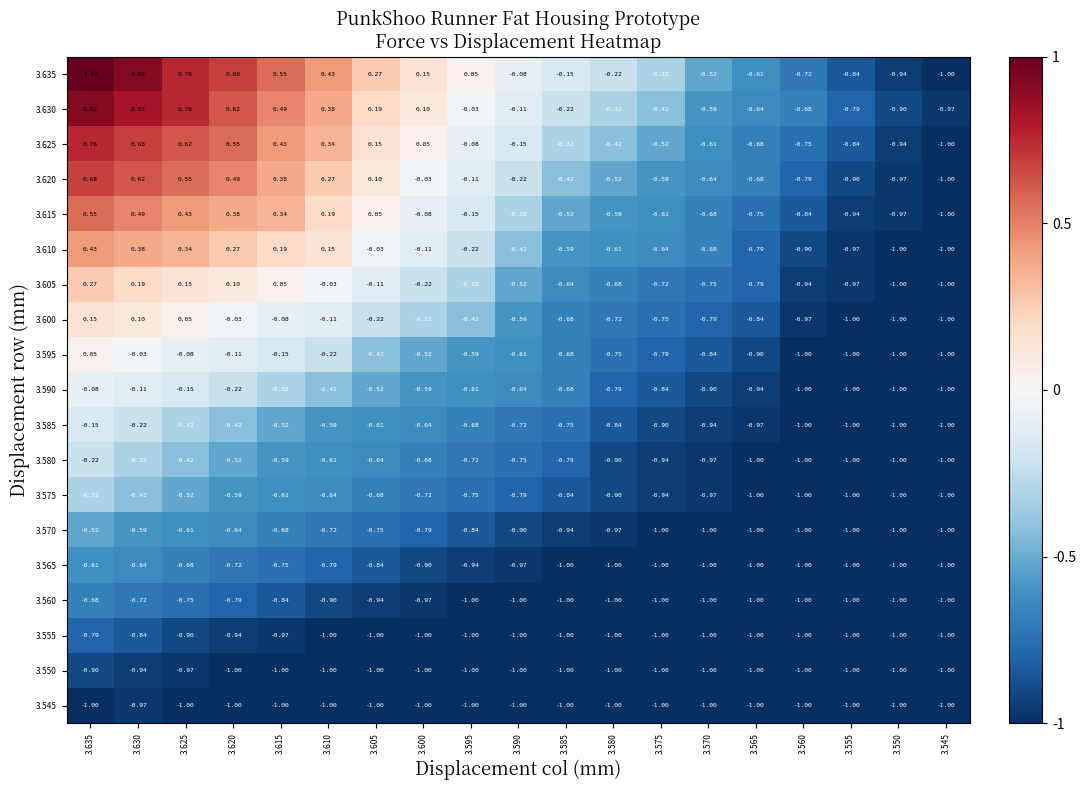

Is the value of 3.575 at 3.565 greater than the value of 3.630 at 3.580?

No